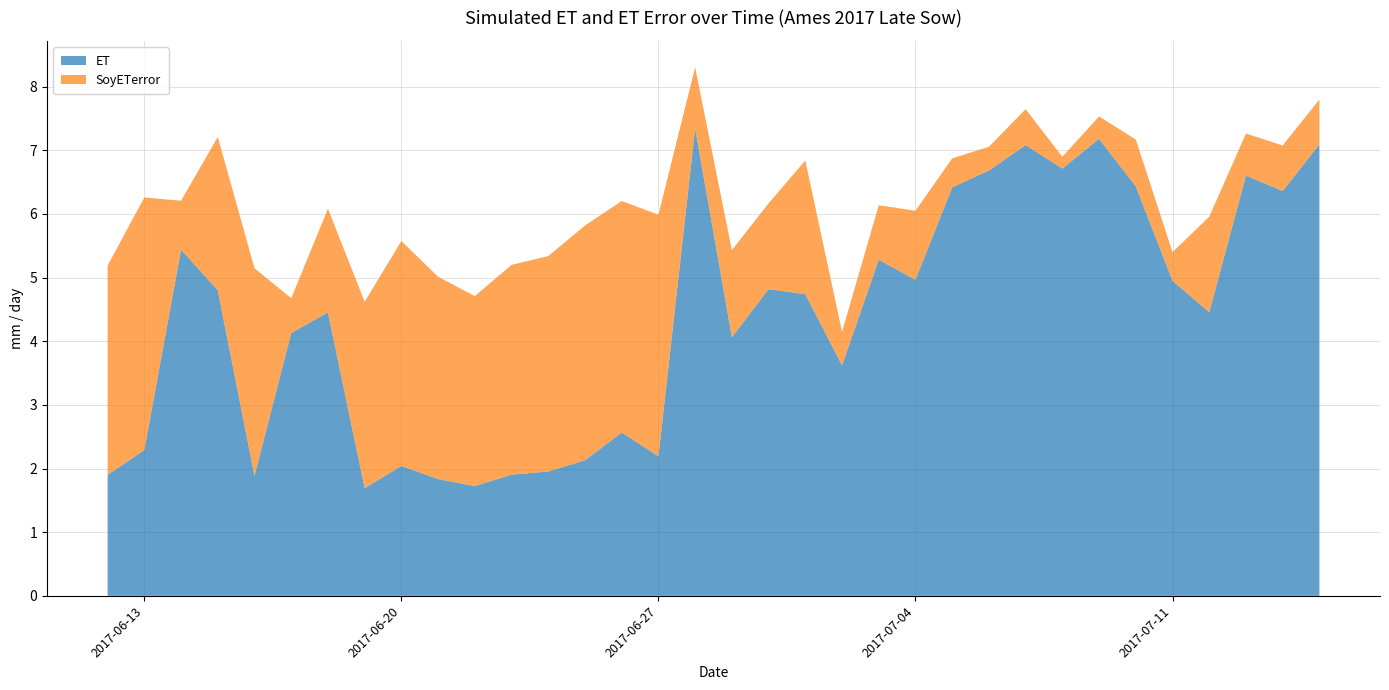

Reading left to right, extract all data points from this chart.

ET: 2017-06-12=1.9	2017-06-13=2.3	2017-06-14=5.4	2017-06-15=4.8	2017-06-16=1.9	2017-06-17=4.1	2017-06-18=4.5	2017-06-19=1.7	2017-06-20=2.0	2017-06-21=1.8	2017-06-22=1.7	2017-06-23=1.9	2017-06-24=2.0	2017-06-25=2.1	2017-06-26=2.6	2017-06-27=2.2	2017-06-28=7.3	2017-06-29=4.1	2017-06-30=4.8	2017-07-01=4.7	2017-07-02=3.6	2017-07-03=5.3	2017-07-04=5.0	2017-07-05=6.4	2017-07-06=6.7	2017-07-07=7.1	2017-07-08=6.7	2017-07-09=7.2	2017-07-10=6.4	2017-07-11=5.0	2017-07-12=4.5	2017-07-13=6.6	2017-07-14=6.4	2017-07-15=7.1
SoyETerror: 2017-06-12=3.3	2017-06-13=4.0	2017-06-14=0.8	2017-06-15=2.4	2017-06-16=3.3	2017-06-17=0.5	2017-06-18=1.6	2017-06-19=2.9	2017-06-20=3.5	2017-06-21=3.2	2017-06-22=3.0	2017-06-23=3.3	2017-06-24=3.4	2017-06-25=3.7	2017-06-26=3.6	2017-06-27=3.8	2017-06-28=1.0	2017-06-29=1.4	2017-06-30=1.3	2017-07-01=2.1	2017-07-02=0.5	2017-07-03=0.9	2017-07-04=1.1	2017-07-05=0.5	2017-07-06=0.4	2017-07-07=0.6	2017-07-08=0.2	2017-07-09=0.4	2017-07-10=0.7	2017-07-11=0.5	2017-07-12=1.5	2017-07-13=0.7	2017-07-14=0.7	2017-07-15=0.7